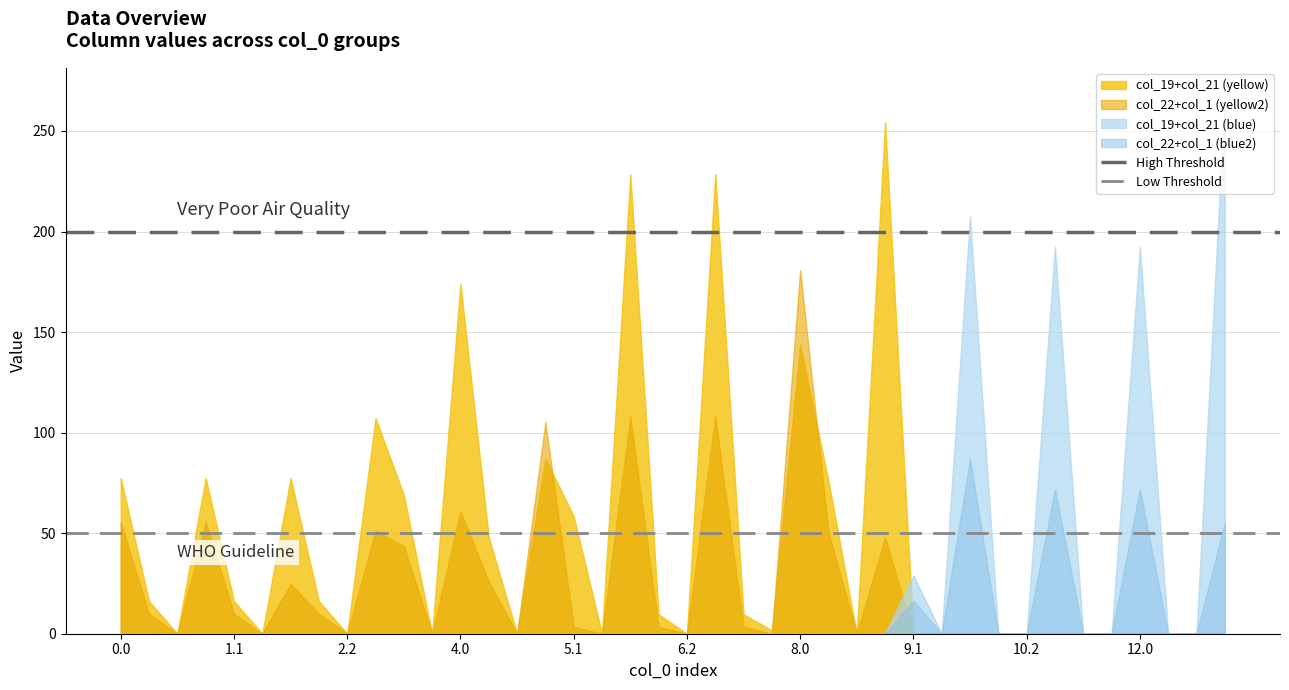

What is the value of the Low Threshold point at the 1st from the left?

50